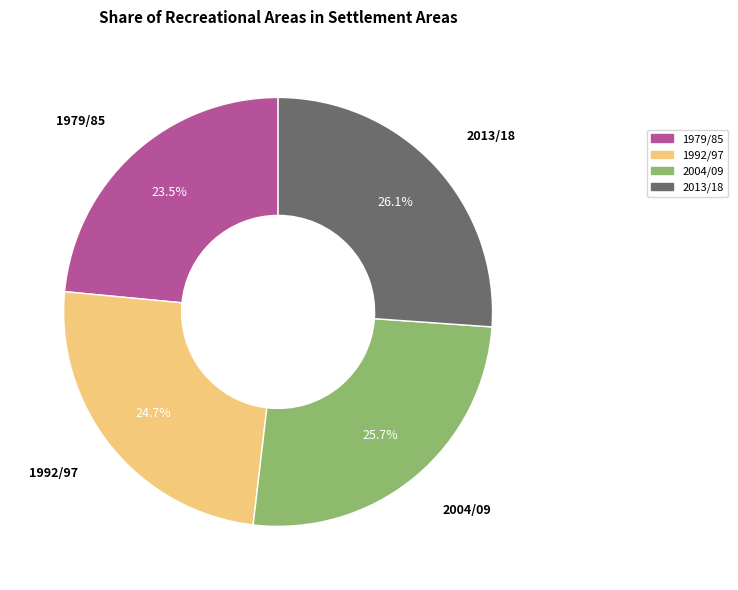

How many segments does this pie chart have?

4